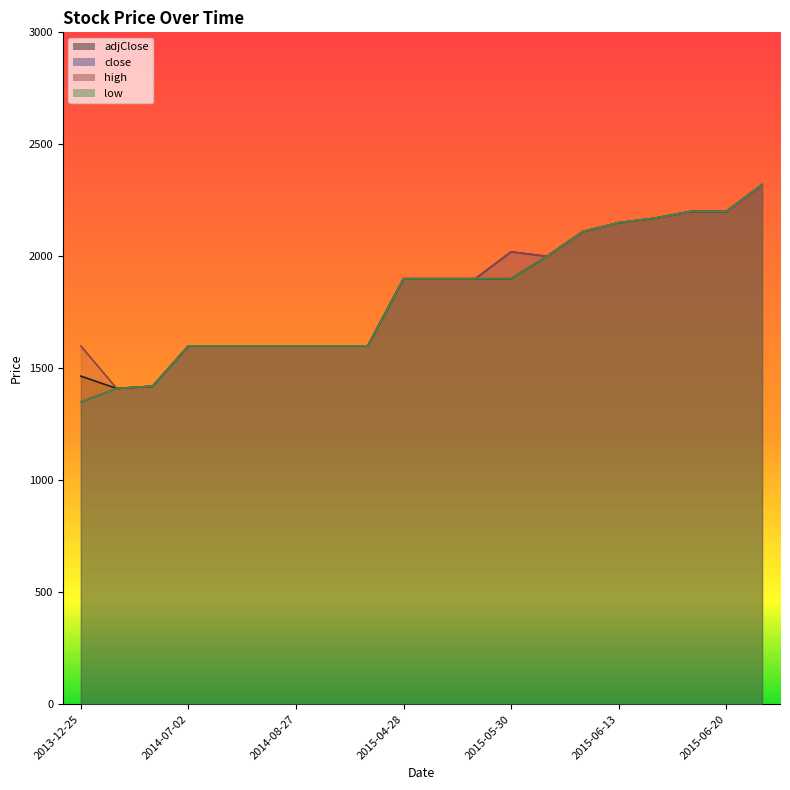

True or false: adjClose has more than 1 points higher than both neighbors.

False